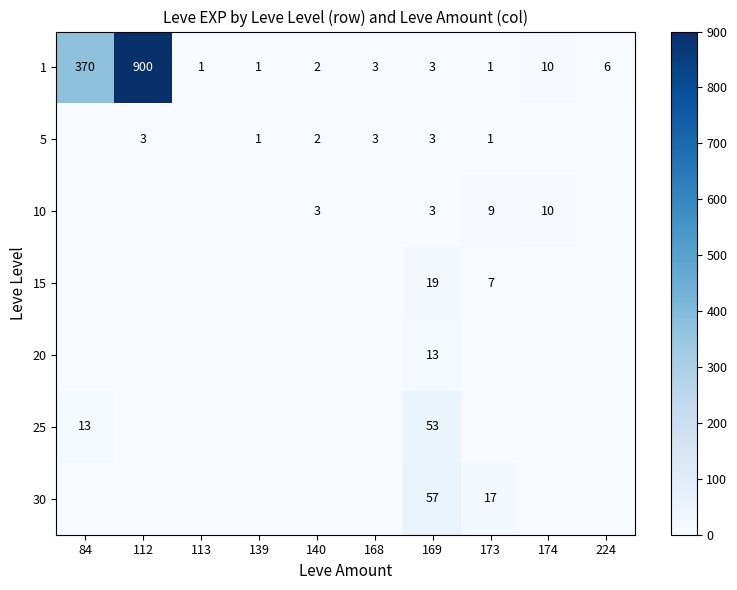

How many series are shown in this chart?

7